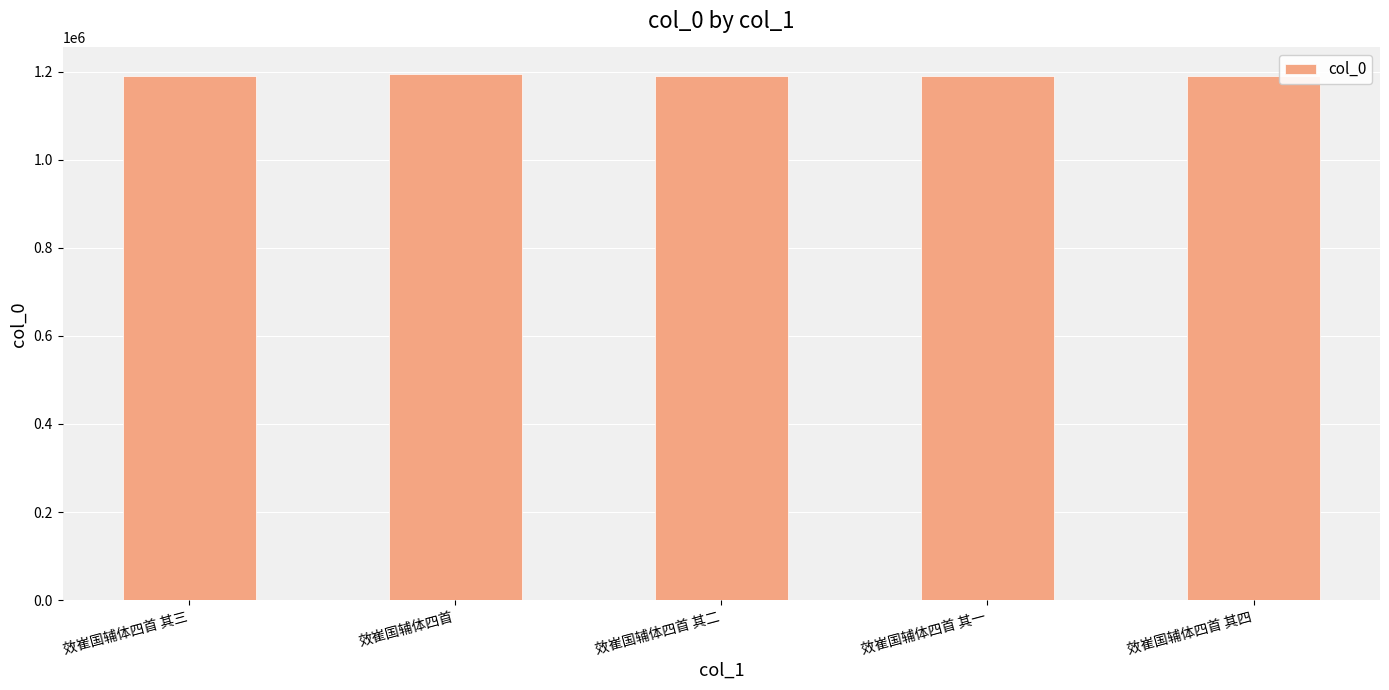

What position from the right is 效崔国辅体四首 其一?

2